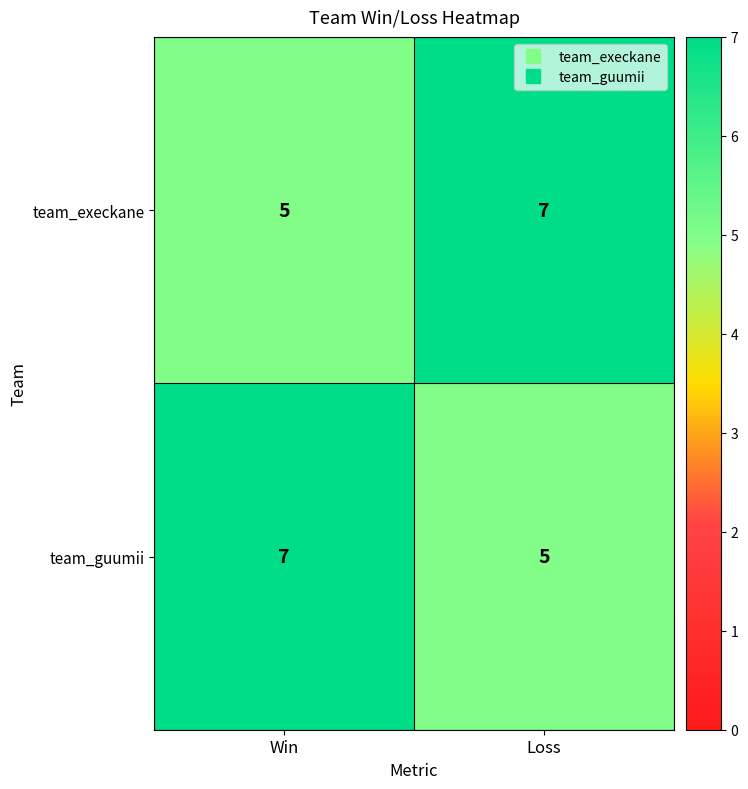

The value of team_guumii at Win is 7. True or false?

True